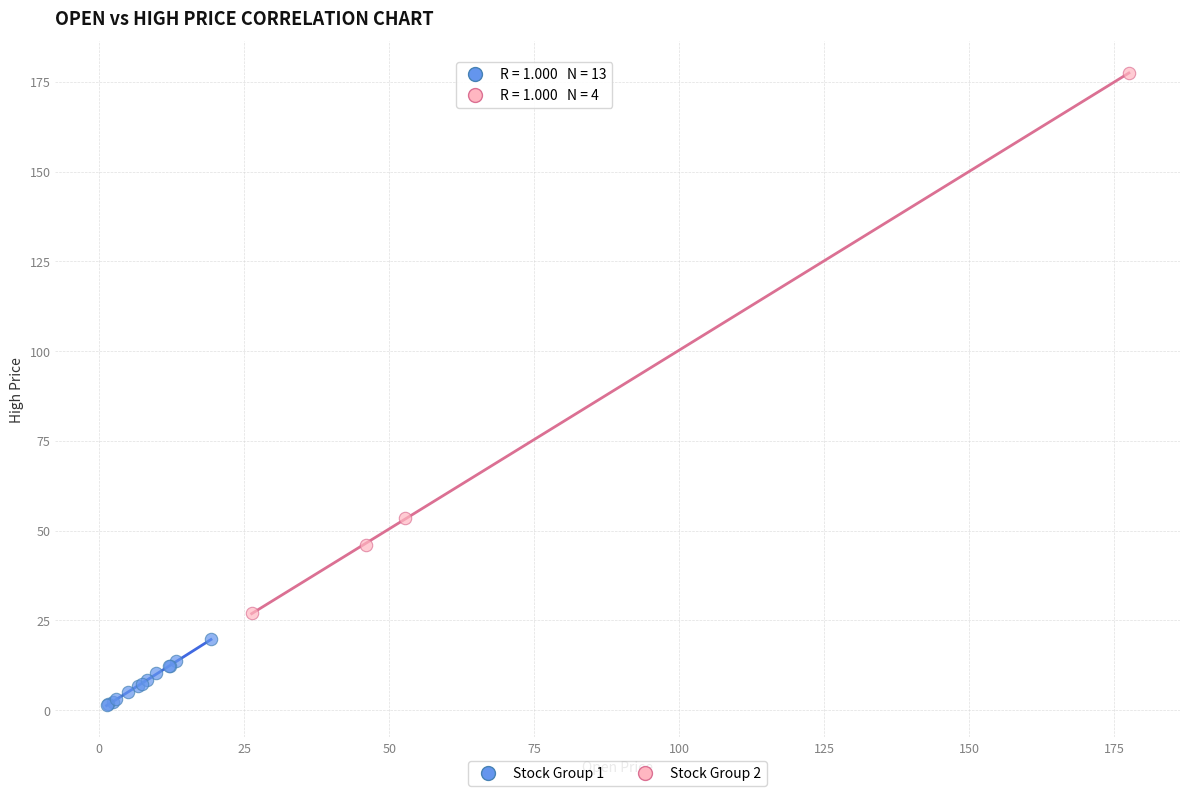

Which series has the widest spread of Y values?

Stock Group 2